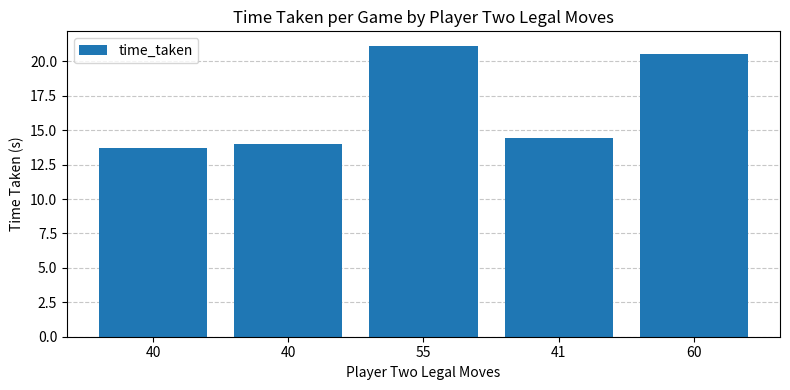

What is the average value?

16.7